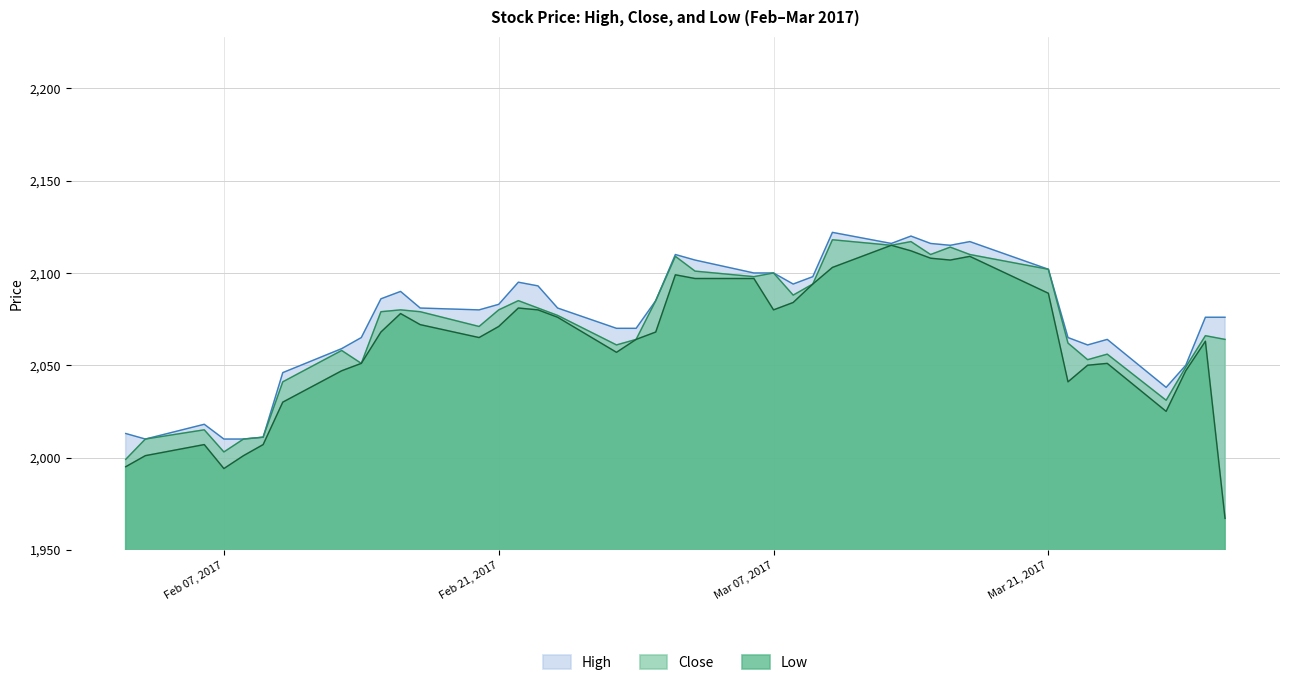

Which series has the largest range (max minus min)?

Low